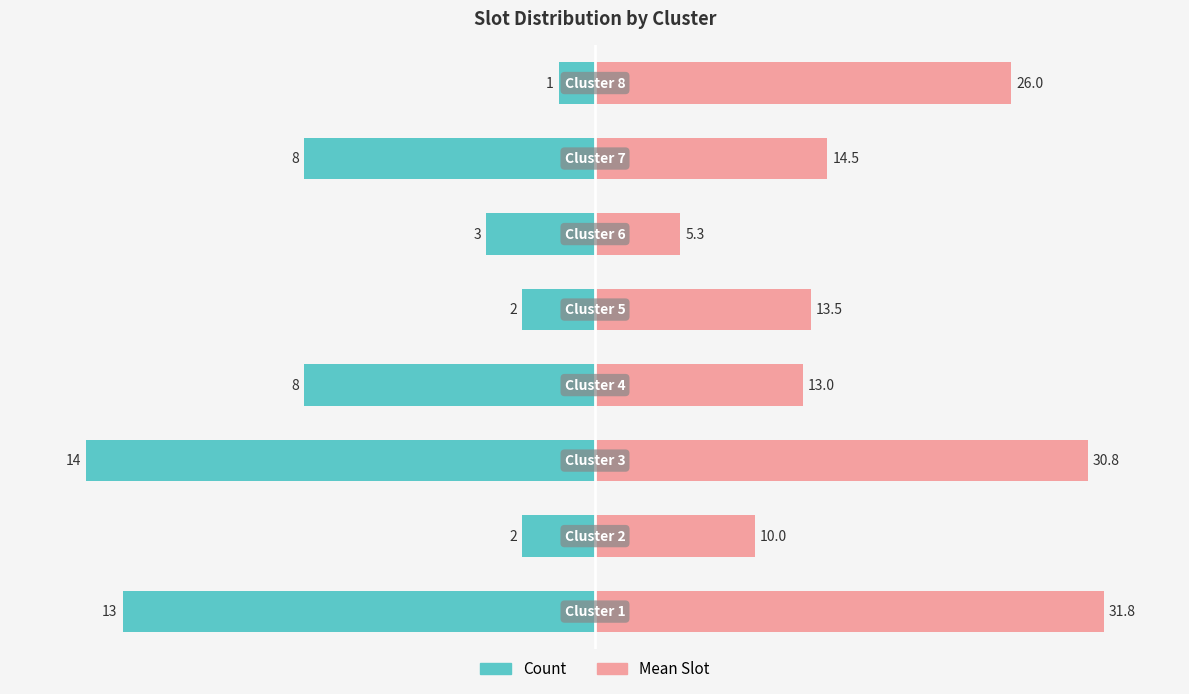

Is it true that Mean Slot equals 28.4 at 3?

False